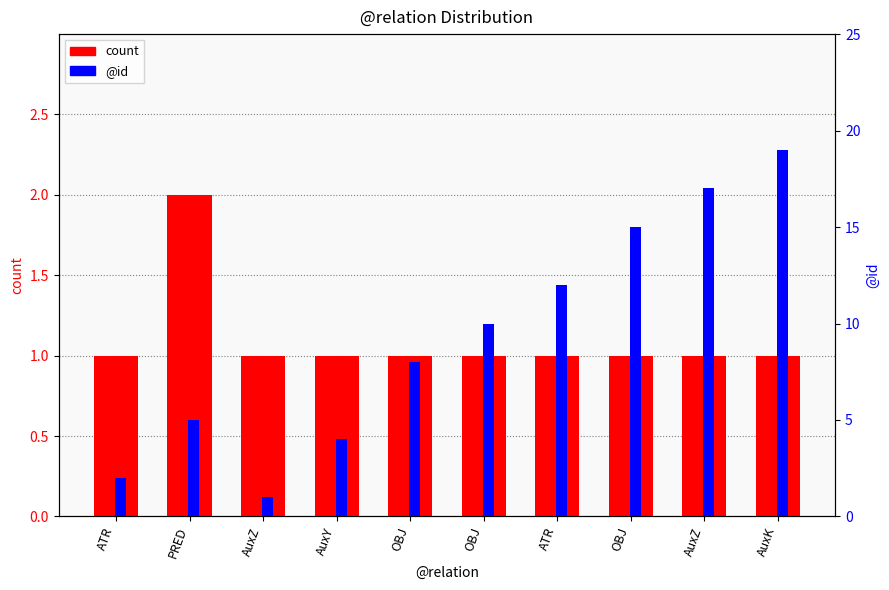

How many bars are there in each group?

2